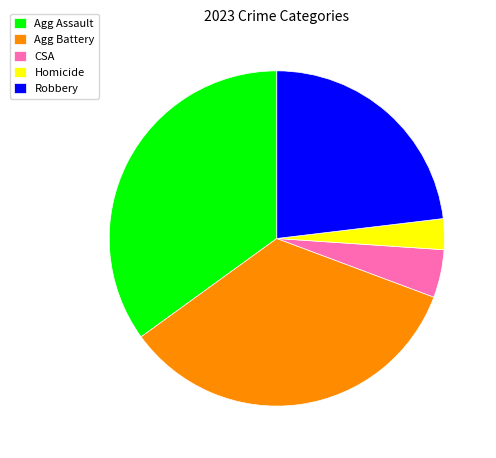

Is Homicide the majority of the pie?

No